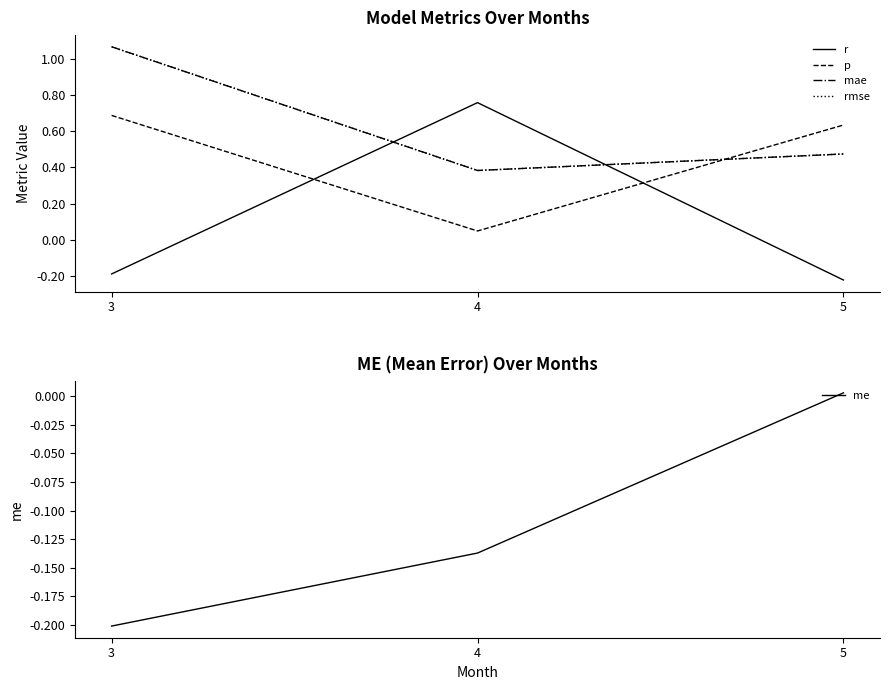

What is the sum of the me values at 4 and 5?

-0.1